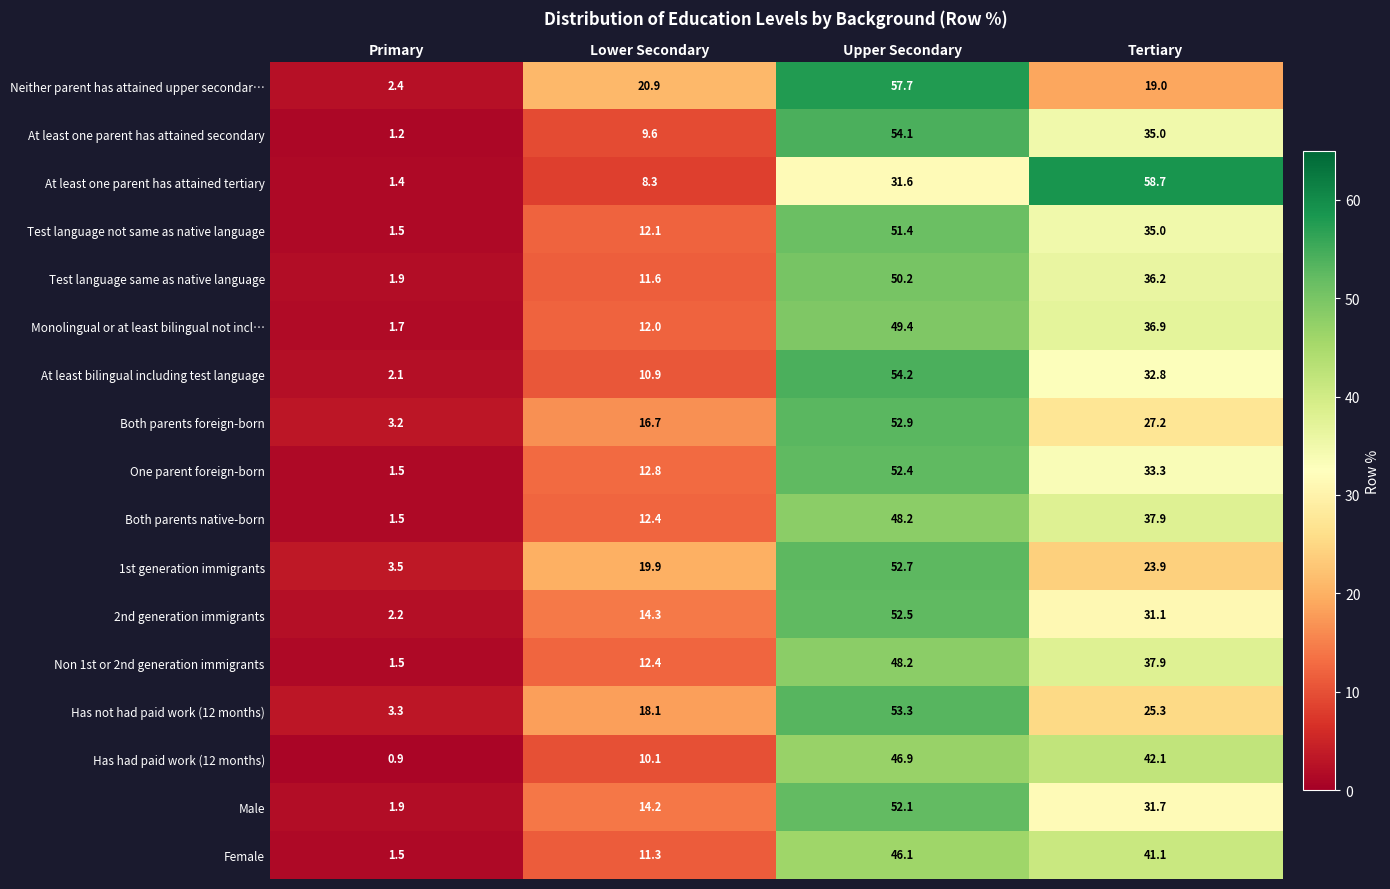

Read the Has not had paid work (12 months) value at Upper Secondary.

53.3